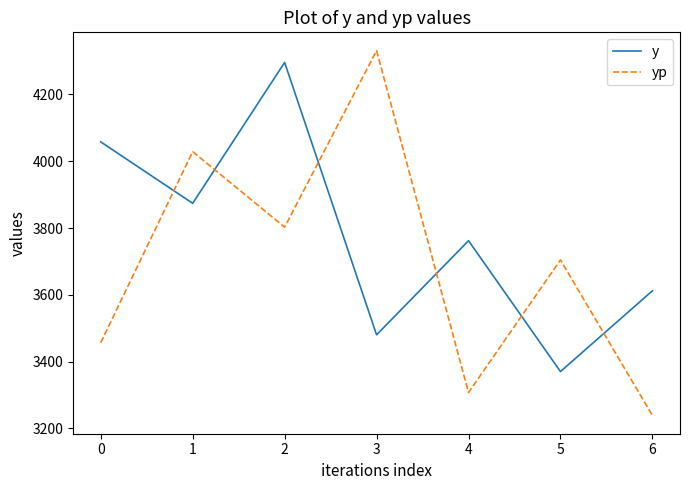

What value does the y series have at 0?

4058.0